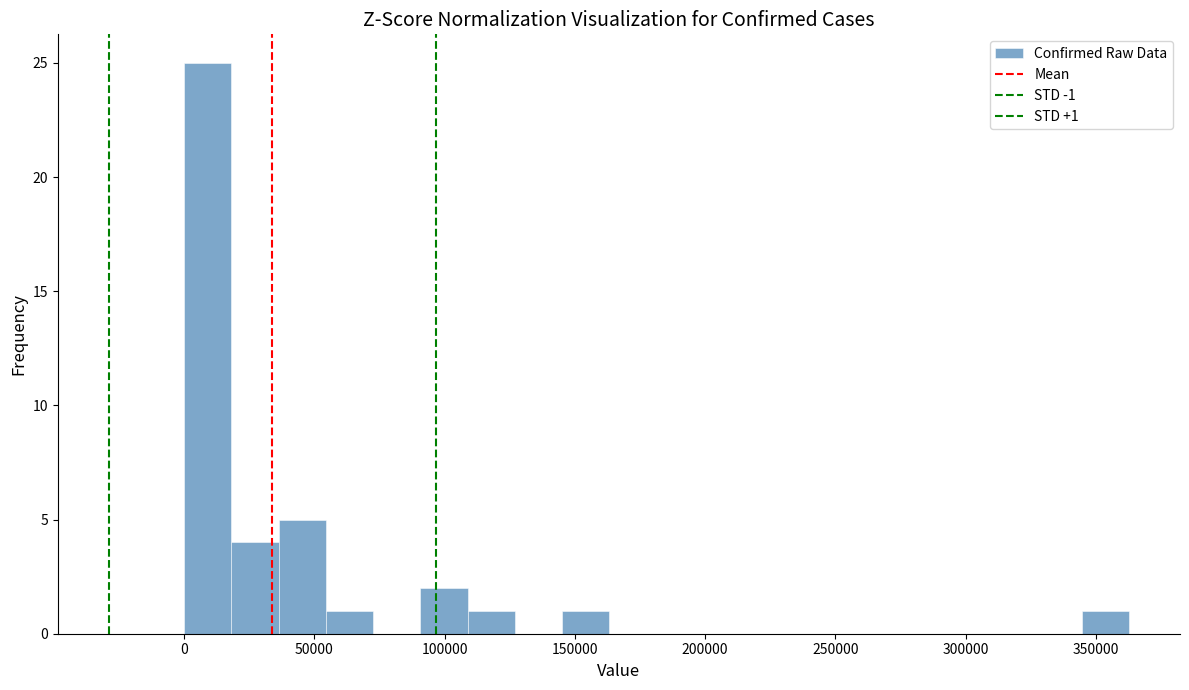

Around what value on the x-axis is the tallest bar? Give the approximate position of its centre, as read against the axis.

10000